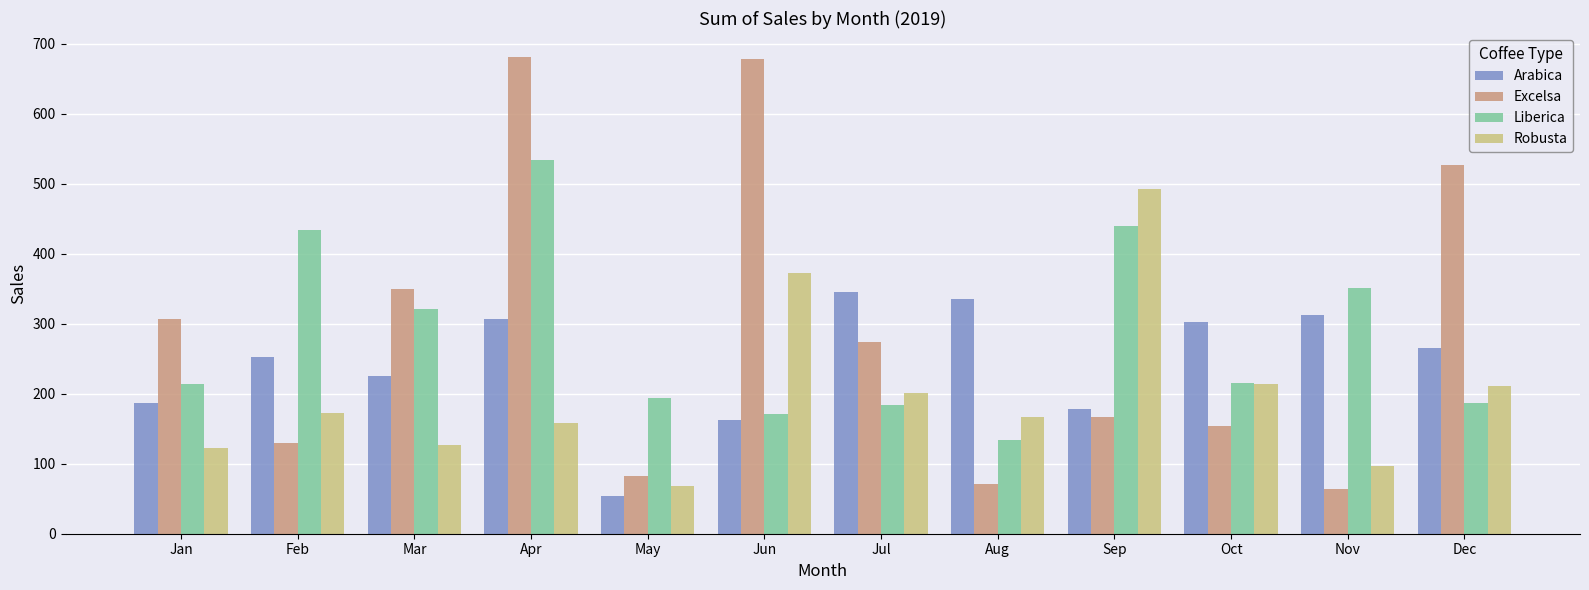

At which category is the sum across all series the highest?

Apr